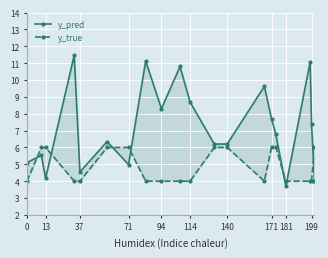

What is the sum of all y_pred values?

143.8